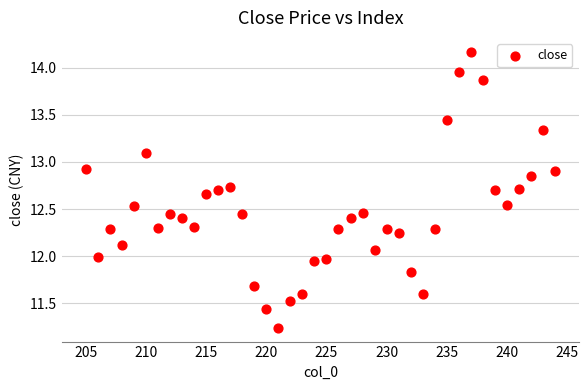

What is the range of X values (max minus min)?

39.0